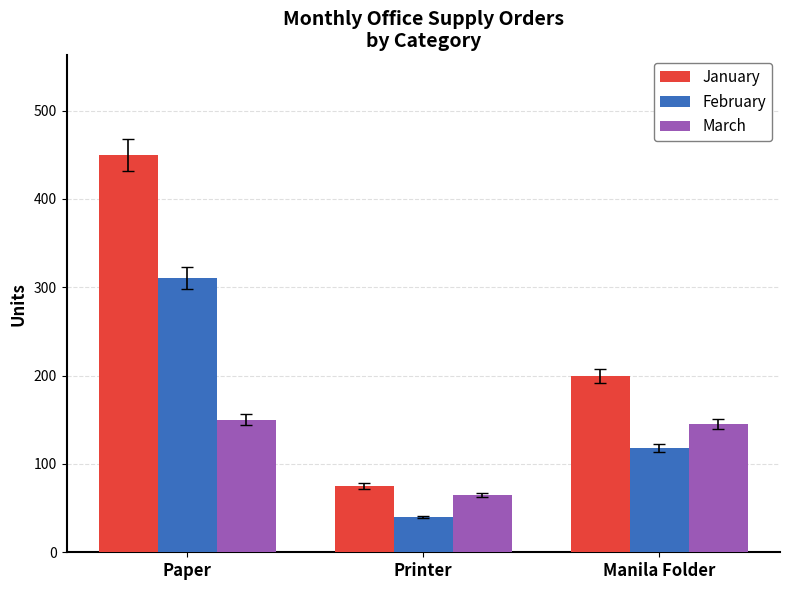

Which series has the largest range (max minus min)?

January